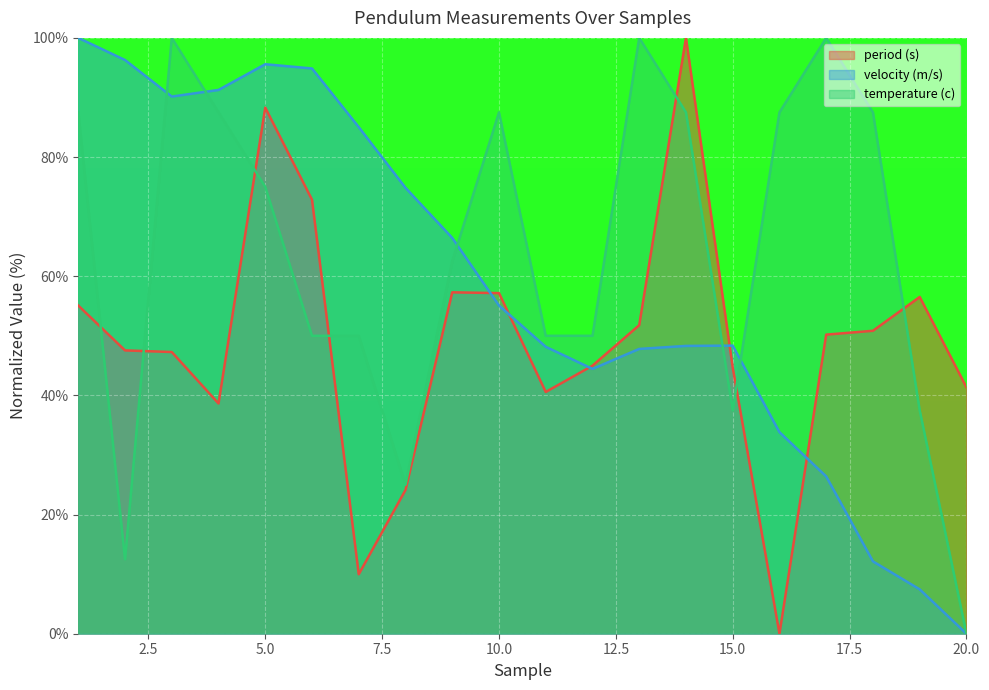

True or false: velocity (m/s) and temperature (c) cross at least once.

True